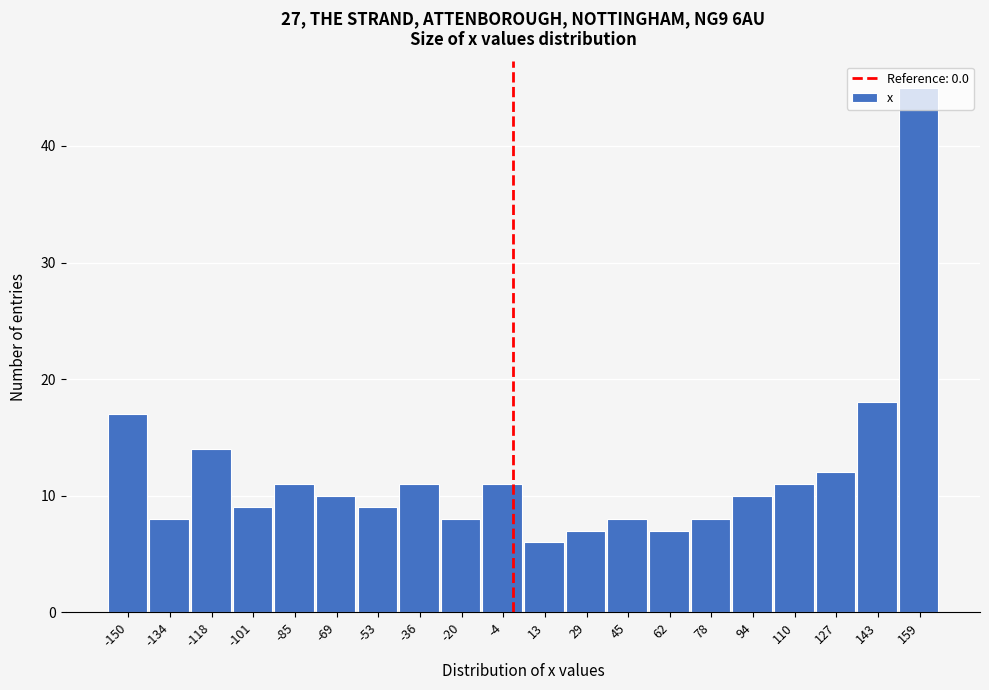

Reading left to right, transcribe this chart: for each bar, give the range it covers on the x-axis and its height. Neither the bar edges nor the heights are printed on the chart, so give them approximately, as read against the axes.

-158 to -142: 17
-142 to -126: 8
-126 to -110: 14
-110 to -94: 9
-94 to -76: 11
-76 to -60: 10
-60 to -44: 9
-44 to -28: 11
-28 to -12: 8
-12 to 4: 11
4 to 20: 6
20 to 38: 7
38 to 54: 8
54 to 70: 7
70 to 86: 8
86 to 102: 10
102 to 118: 11
118 to 134: 12
134 to 152: 18
152 to 168: 45